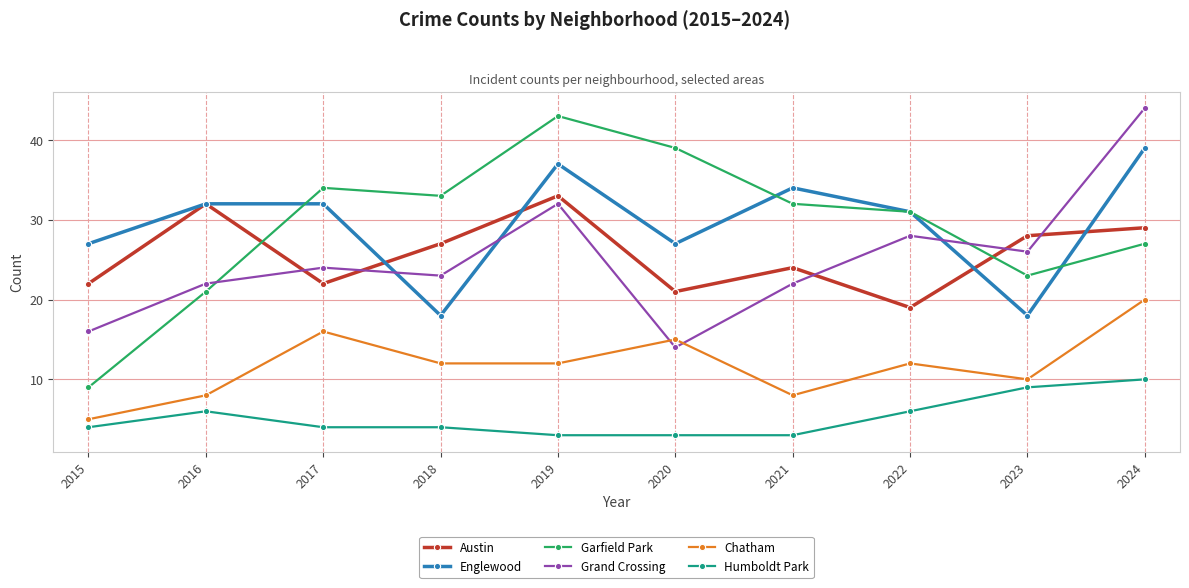

What is the sum of all Austin values?

257